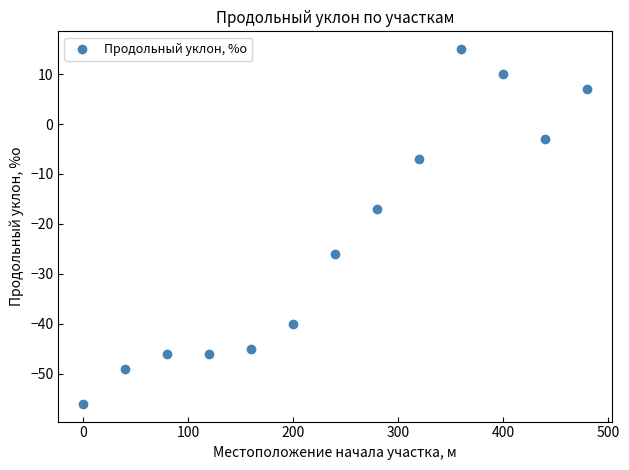

What Y value in the scatter plot is closest to -20?

-17